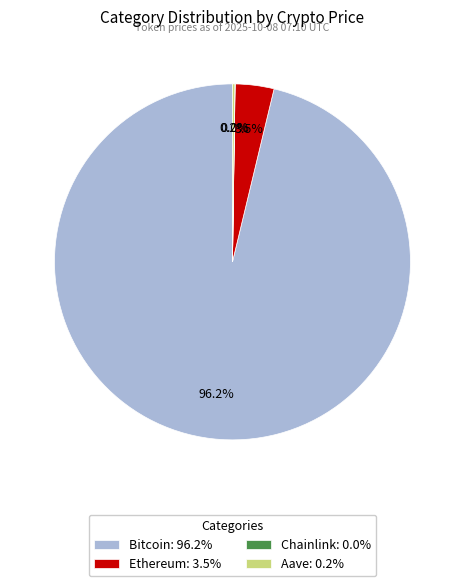

Is the sum of Ethereum: 3.5% and Bitcoin: 96.2% greater than half?

Yes